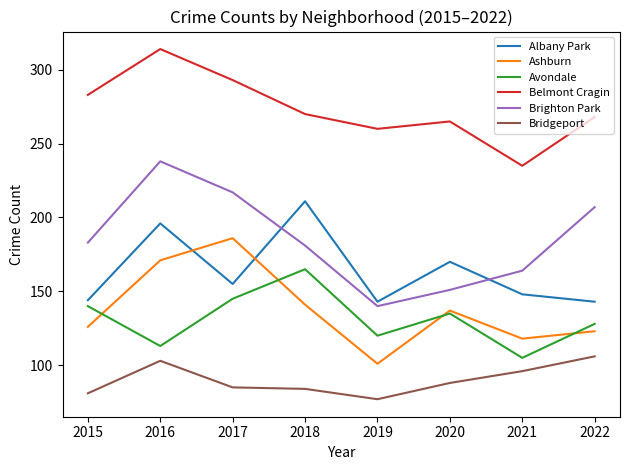

How many distinct data groups are displayed?

6